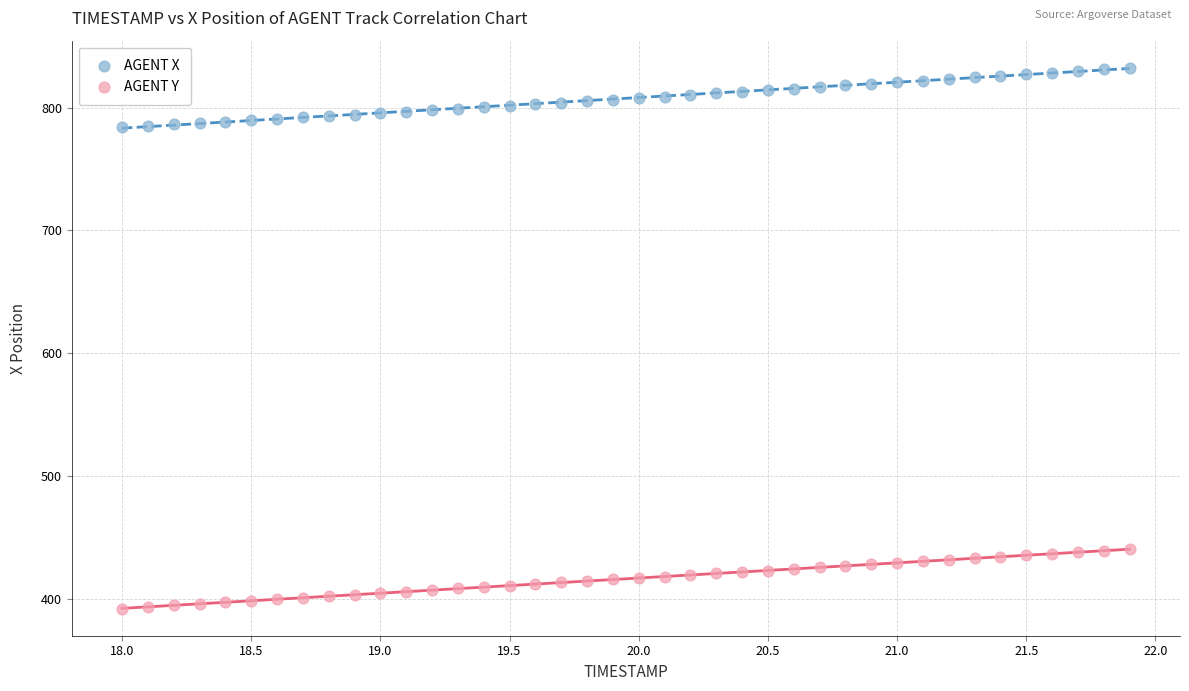

Across all data points, what is the range of Y values (max minus min)?

440.3